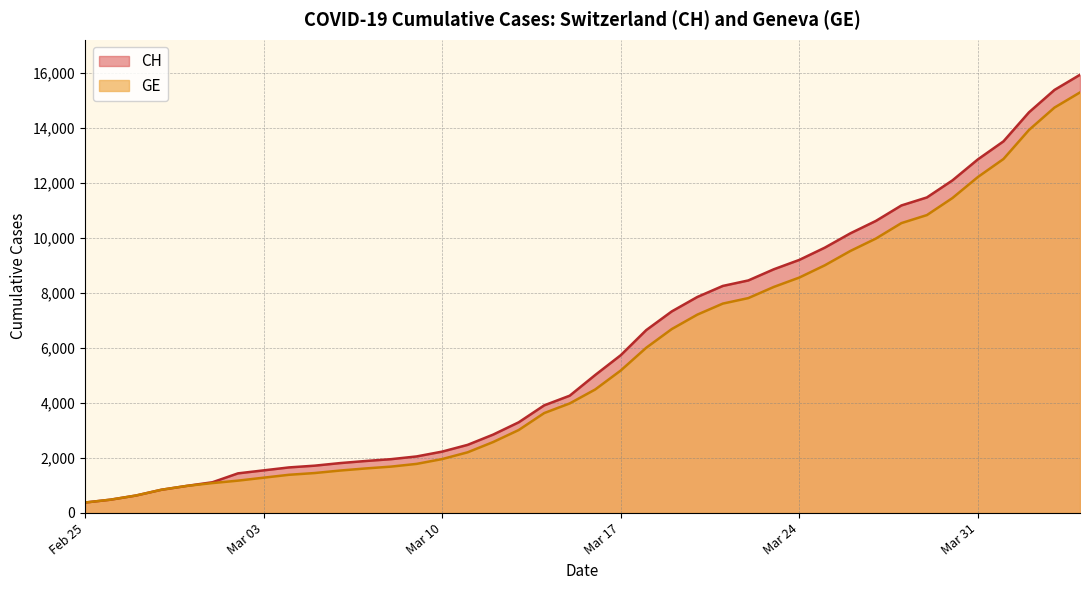

Does the chart have visible grid lines?

Yes